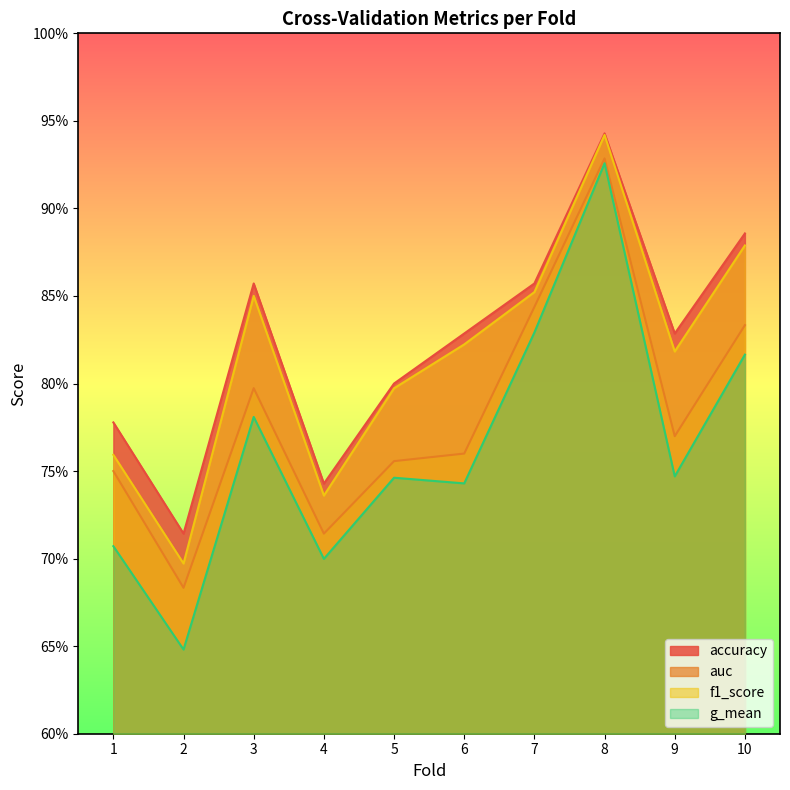

How many distinct data groups are displayed?

4